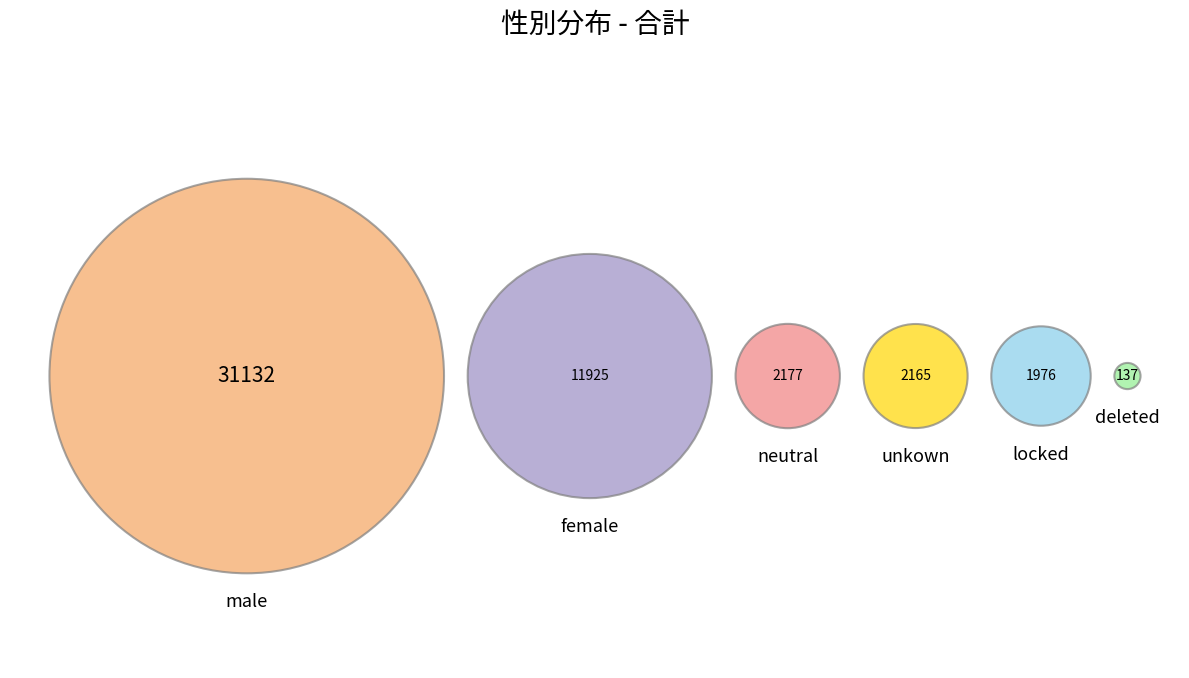

What is the smallest slice in the pie chart?

deleted